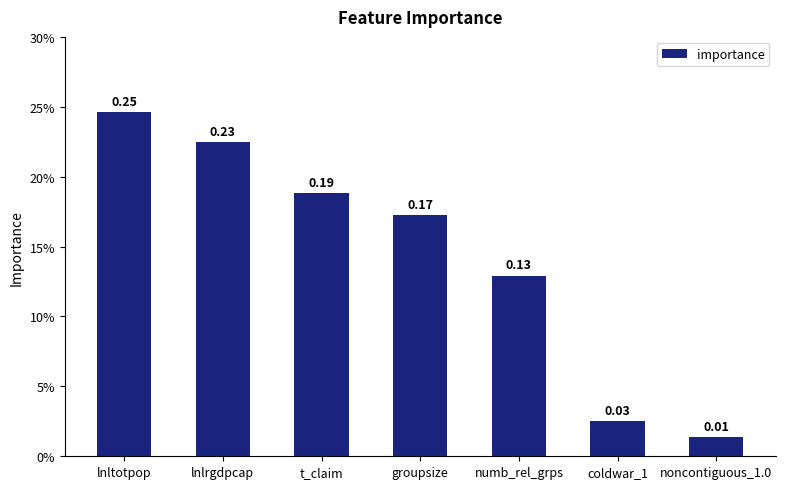

Does the chart contain any negative values?

No